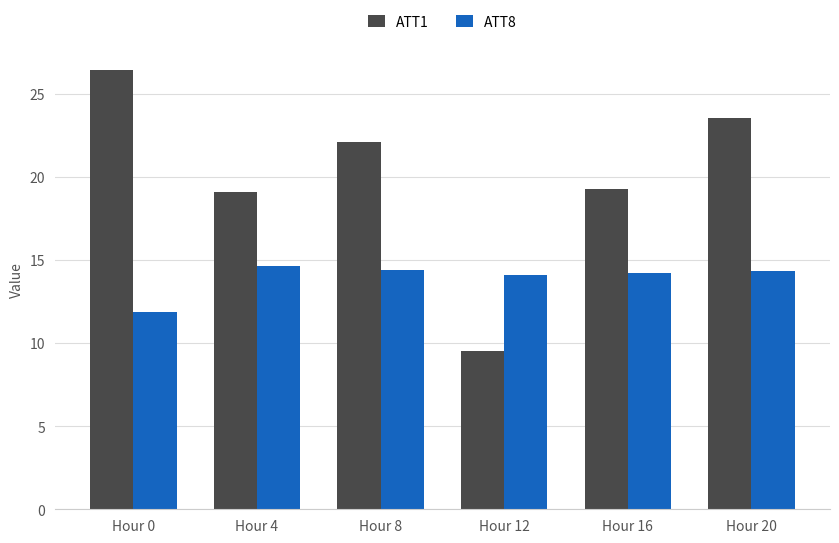

What are all the series names shown in the legend?

ATT1, ATT8